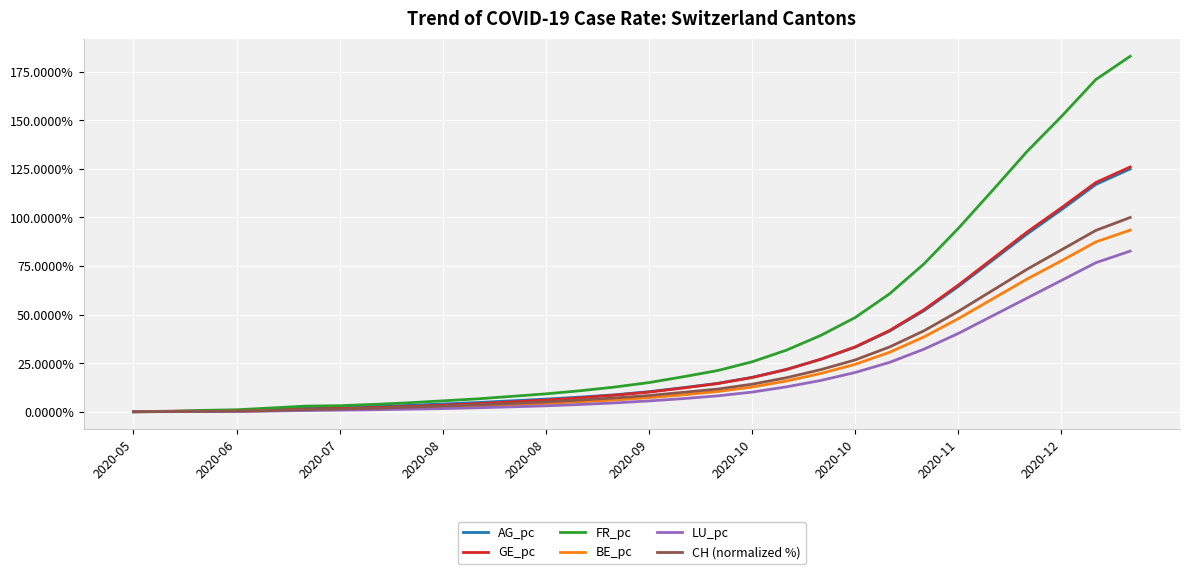

Which series has the largest range (max minus min)?

FR_pc